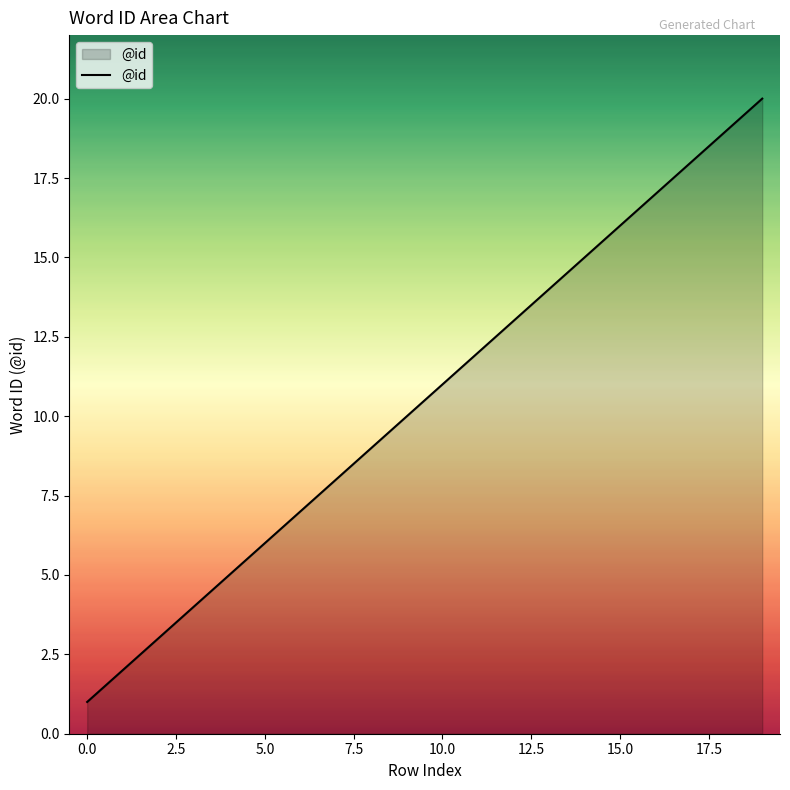

What is the difference between the maximum and minimum values?

19